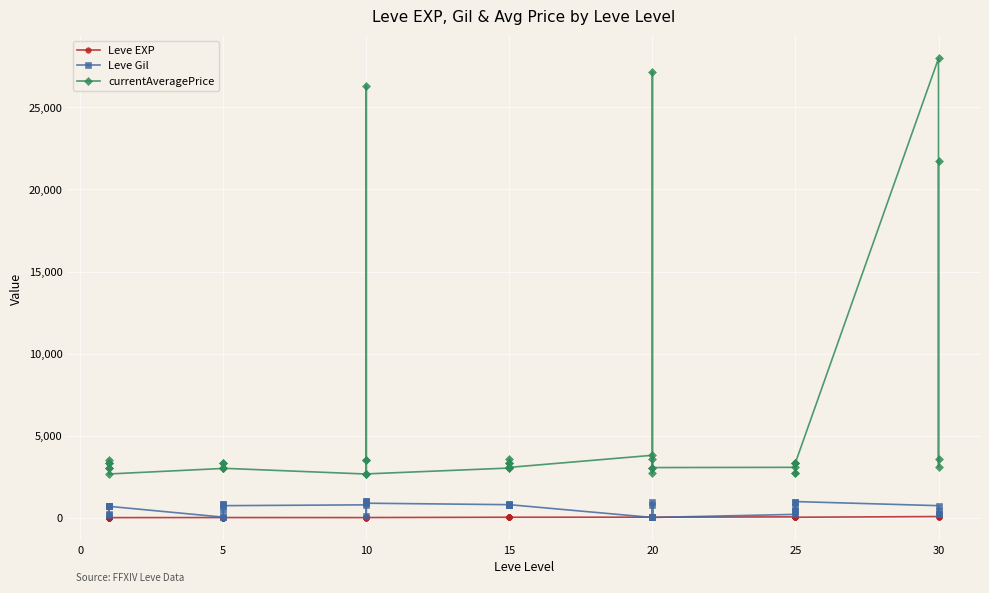

What is the average value of the currentAveragePrice series?

5413